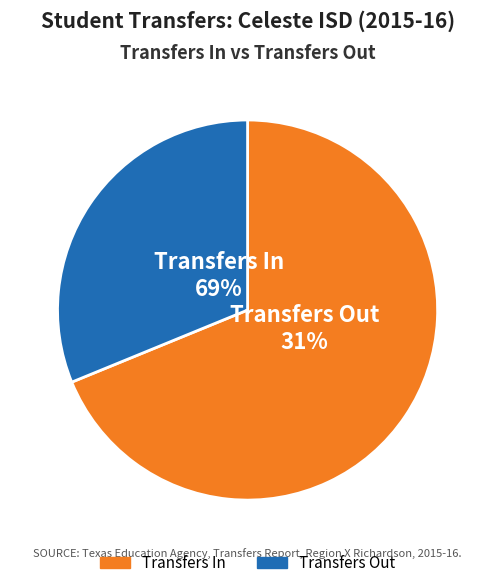

Which slice is the smallest?

Transfers Out